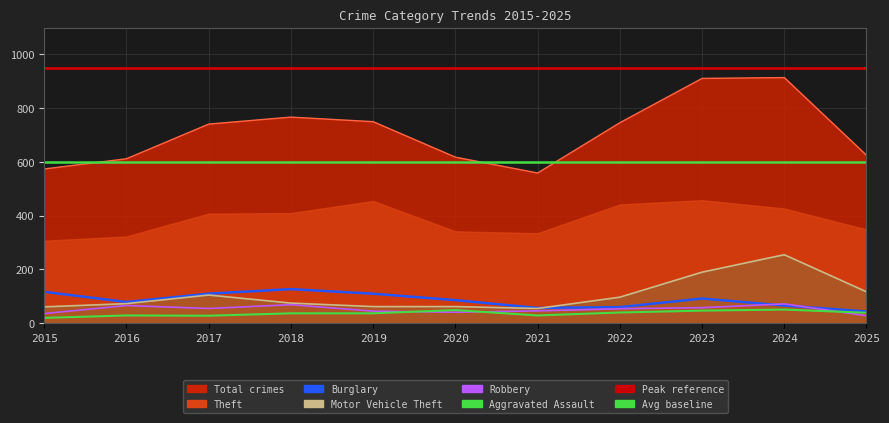

List the labels in order of Total value, largest first.

2024, 2023, 2018, 2019, 2022, 2017, 2025, 2020, 2016, 2015, 2021